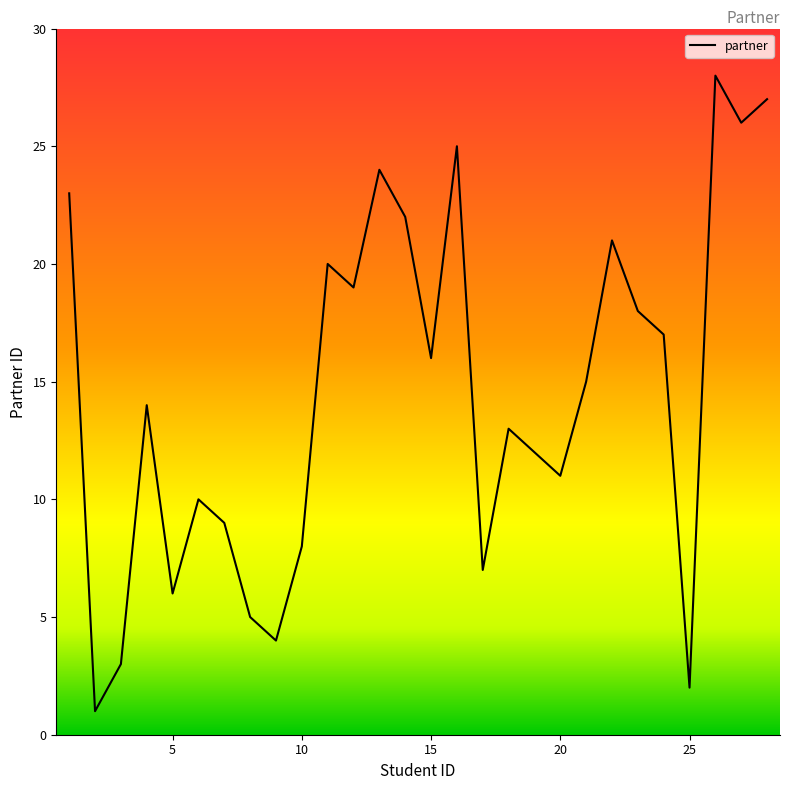

What is the greatest value displayed?

28